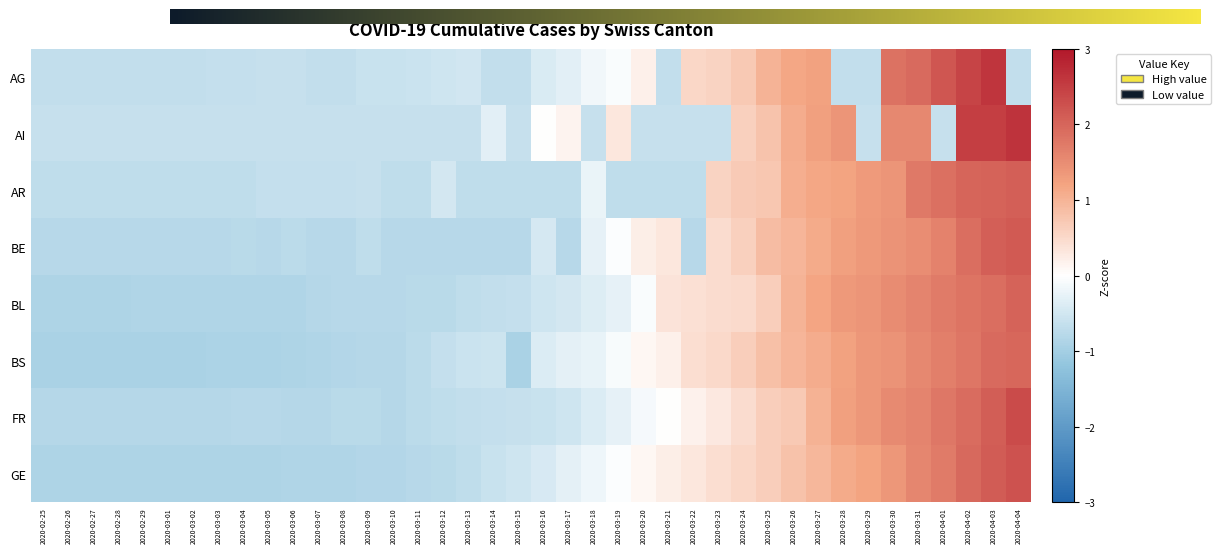

How many negative values does the BE series have?

25